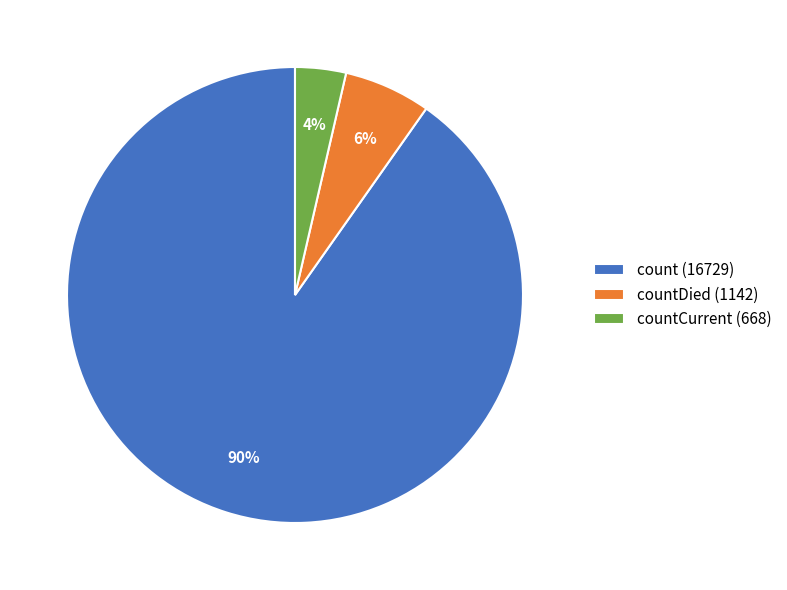

Do countCurrent (668) and count (16729) together represent more than half of the pie?

Yes